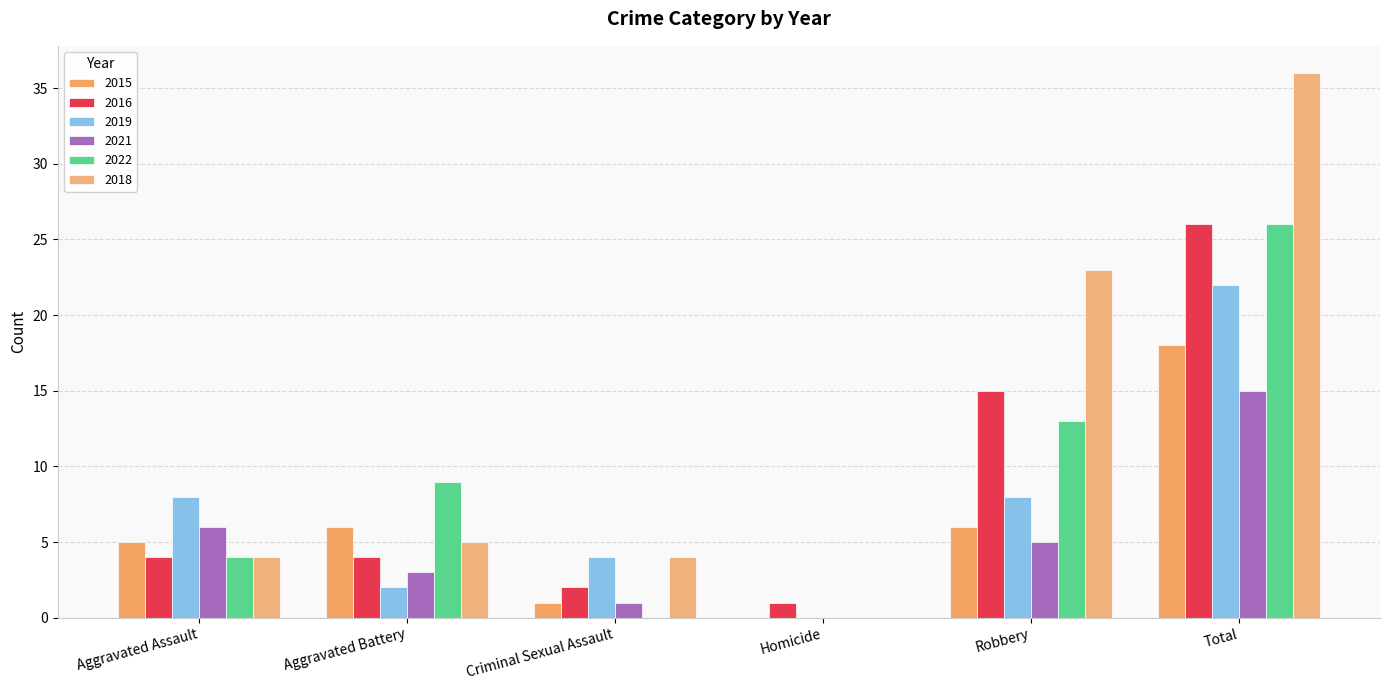

At which label does 2019 reach its minimum?

Homicide